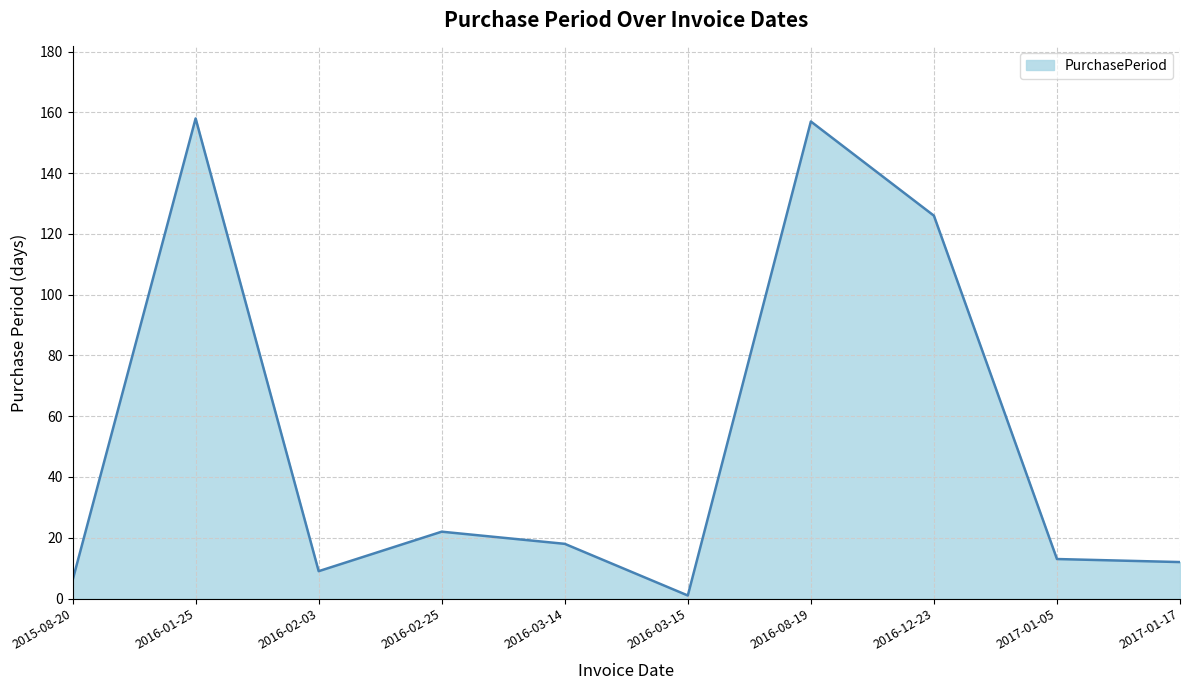

How many distinct data groups are displayed?

1